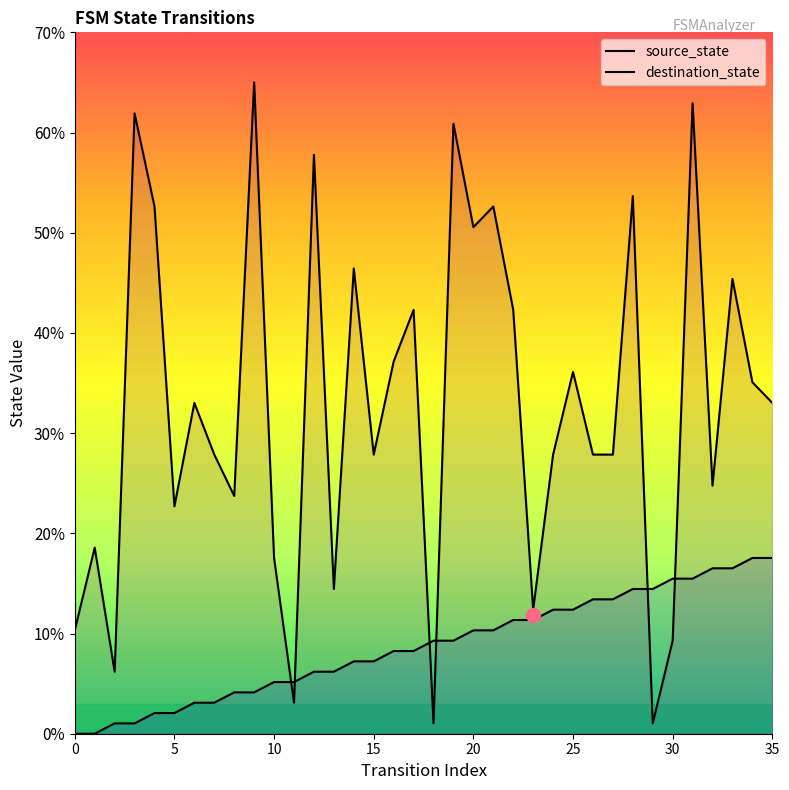

What is the label of the 23rd point from the right?

13